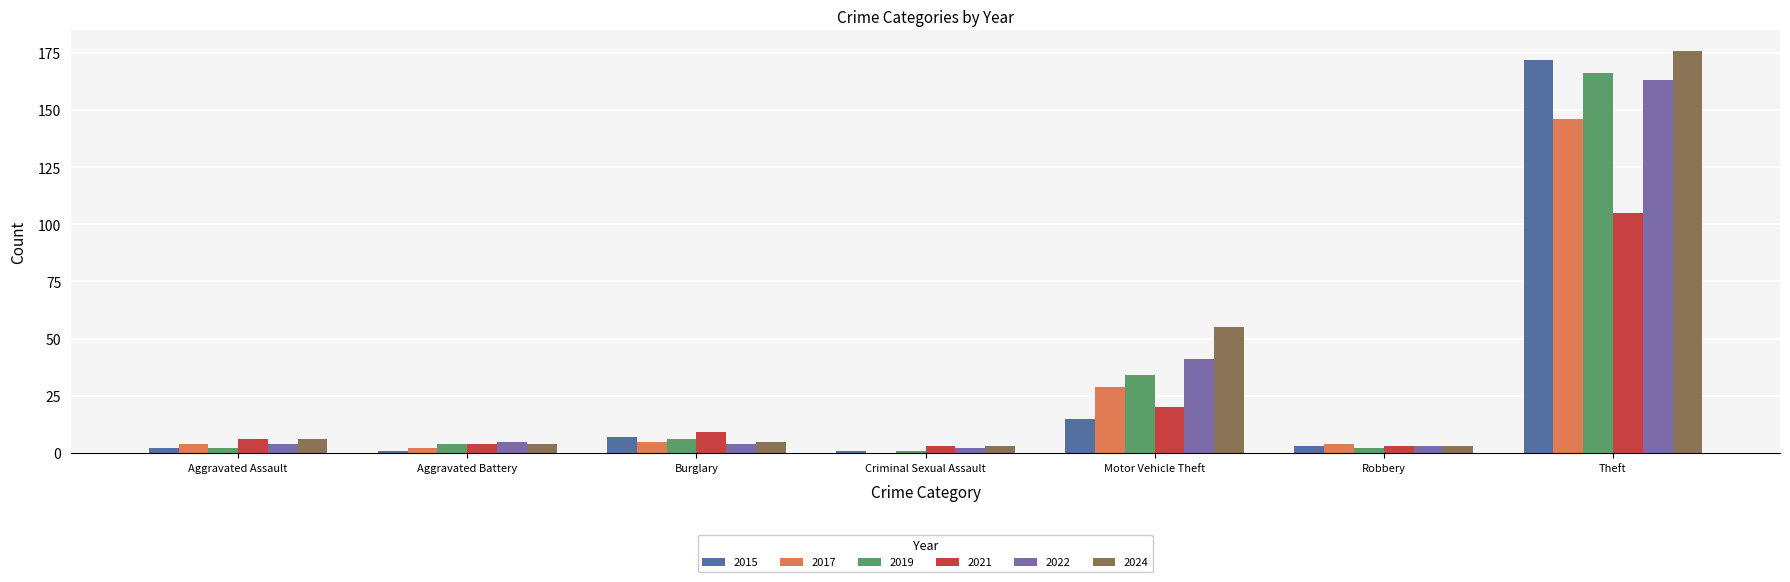

Reading right to left, extract all data points from this chart.

2015: Theft=172	Robbery=3	Motor Vehicle Theft=15	Criminal Sexual Assault=1	Burglary=7	Aggravated Battery=1	Aggravated Assault=2
2017: Theft=146	Robbery=4	Motor Vehicle Theft=29	Criminal Sexual Assault=0	Burglary=5	Aggravated Battery=2	Aggravated Assault=4
2019: Theft=166	Robbery=2	Motor Vehicle Theft=34	Criminal Sexual Assault=1	Burglary=6	Aggravated Battery=4	Aggravated Assault=2
2021: Theft=105	Robbery=3	Motor Vehicle Theft=20	Criminal Sexual Assault=3	Burglary=9	Aggravated Battery=4	Aggravated Assault=6
2022: Theft=163	Robbery=3	Motor Vehicle Theft=41	Criminal Sexual Assault=2	Burglary=4	Aggravated Battery=5	Aggravated Assault=4
2024: Theft=176	Robbery=3	Motor Vehicle Theft=55	Criminal Sexual Assault=3	Burglary=5	Aggravated Battery=4	Aggravated Assault=6